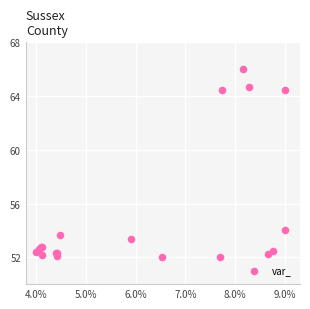

What Y value in the scatter plot is closest to 59?

54.0